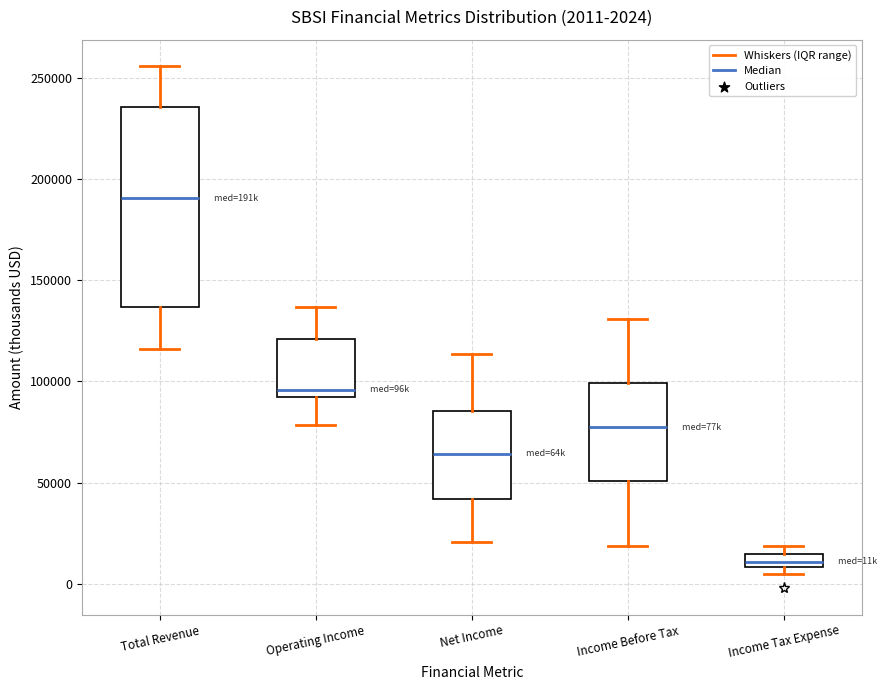

Which box's median line is the lowest?

Income Tax Expense